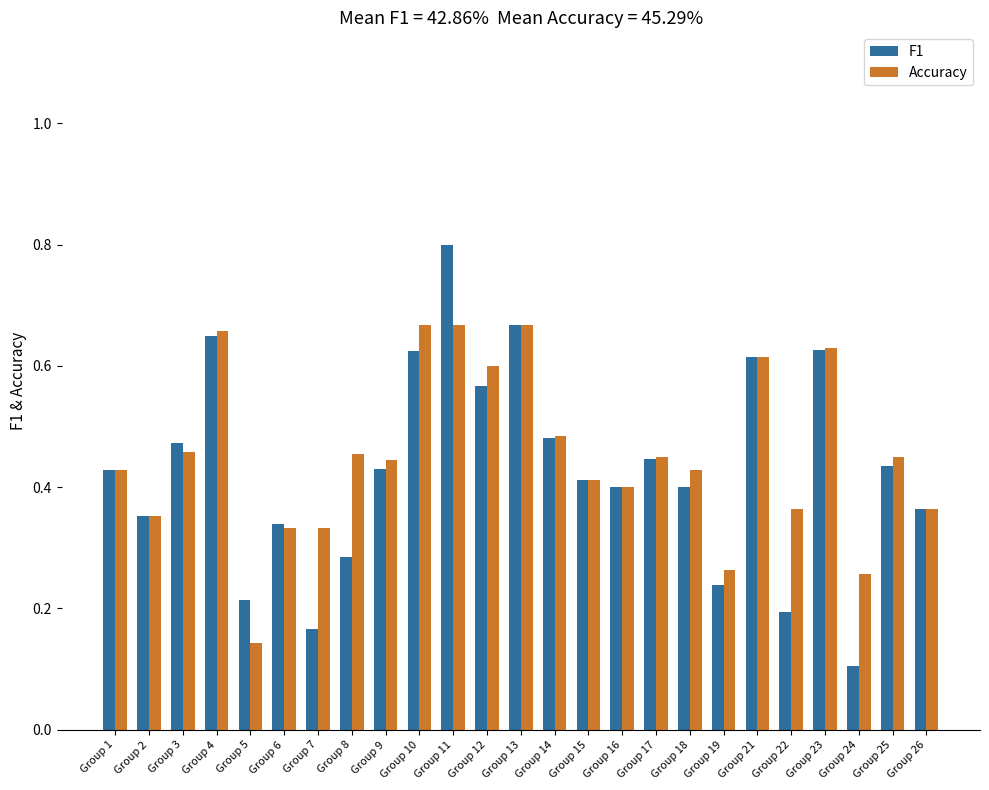

What is the sum of the Accuracy values at Group 26 and Group 18?

0.8